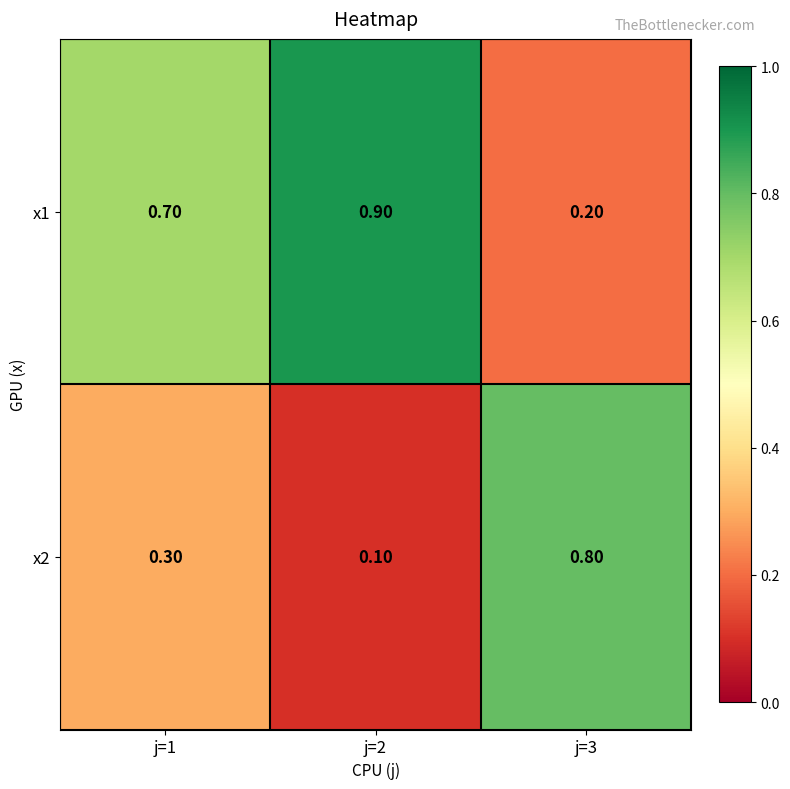

What is the difference between the x1 values at j=2 and j=3?

0.7